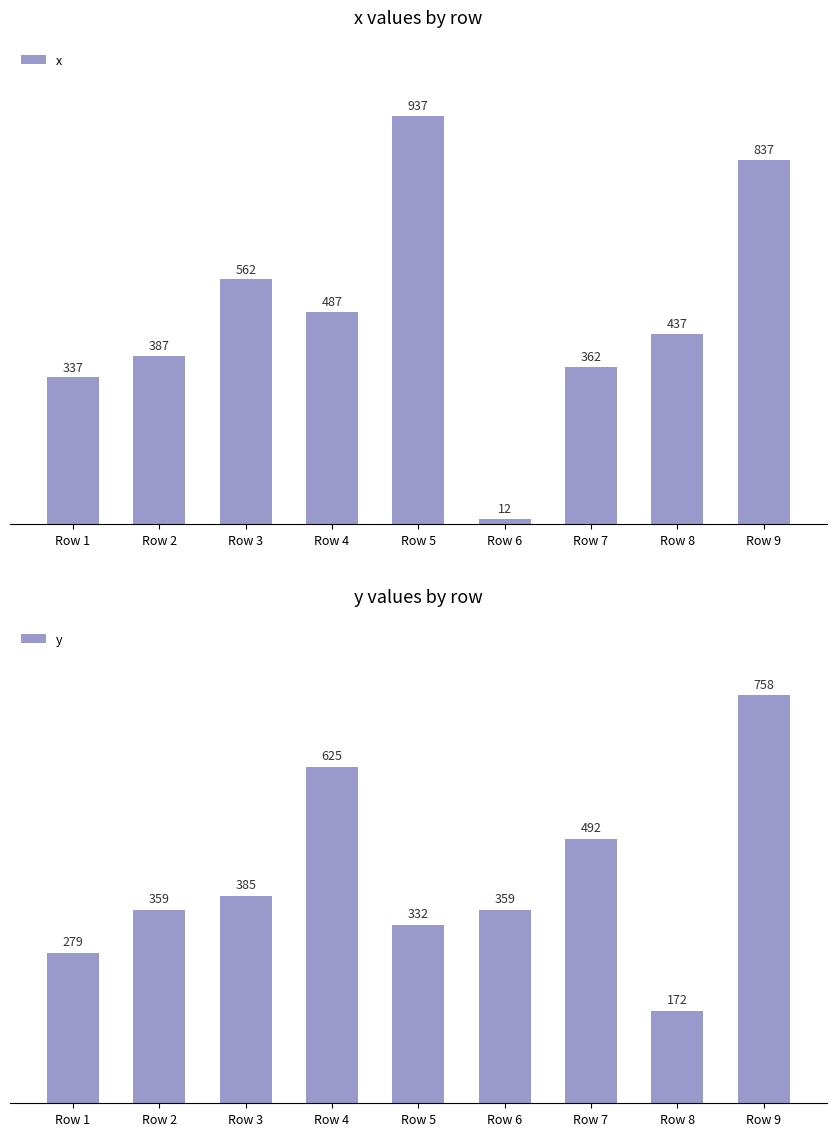

Reading left to right, transcribe all the data shown in this chart.

x: 337	387	562	487	937	12	362	437	837
y: 279	359	385	625	332	359	492	172	758